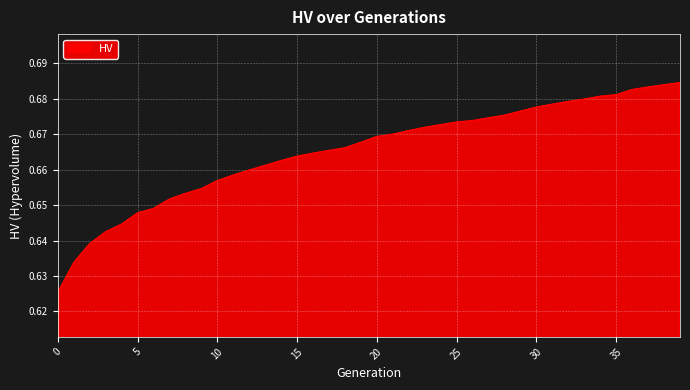

What is the value of the 15th point from the left?

0.7